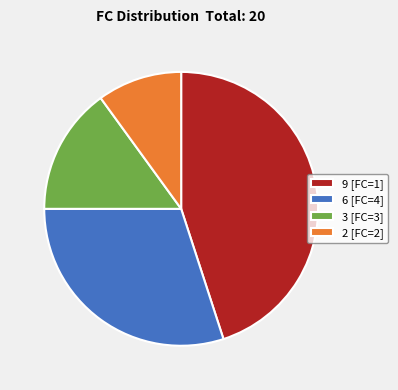

Between 6 [FC=4] and 2 [FC=2], which is larger?

6 [FC=4]